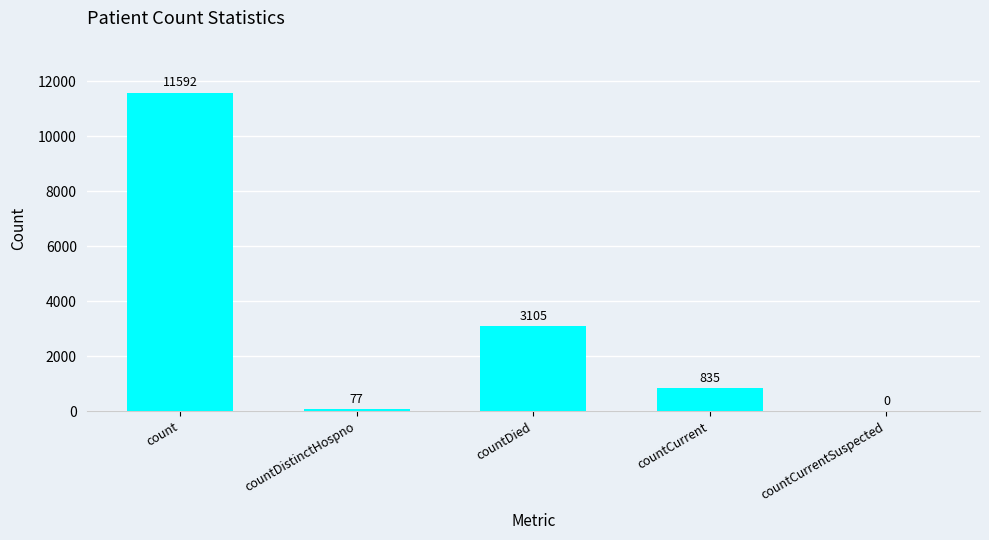

True or false: the data shows 77 at countDistinctHospno.

True